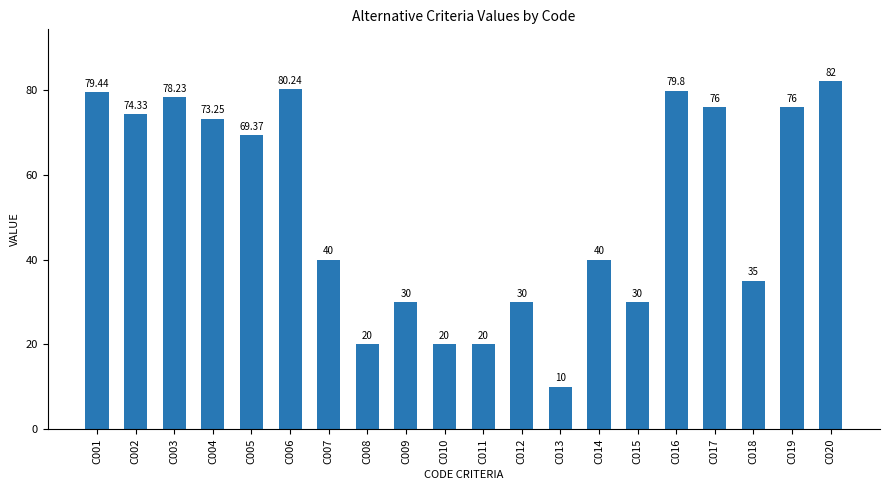

Which label corresponds to the largest value in the chart?

C020